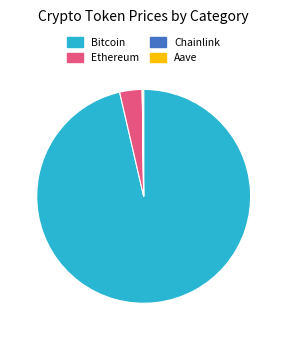

What is the majority slice?

Bitcoin